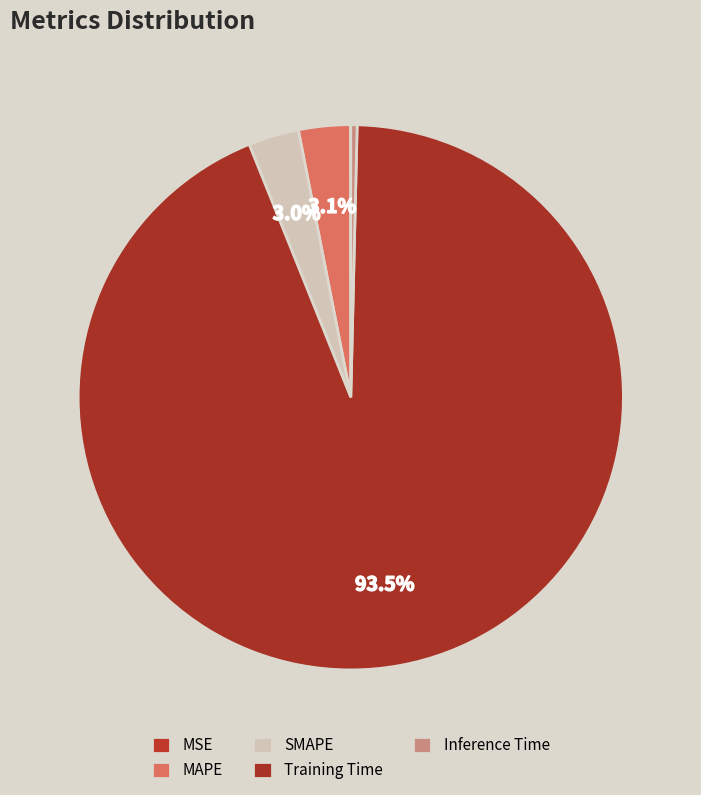

To the nearest percent, what is the difference between the largest and smallest slice percentages?

94%